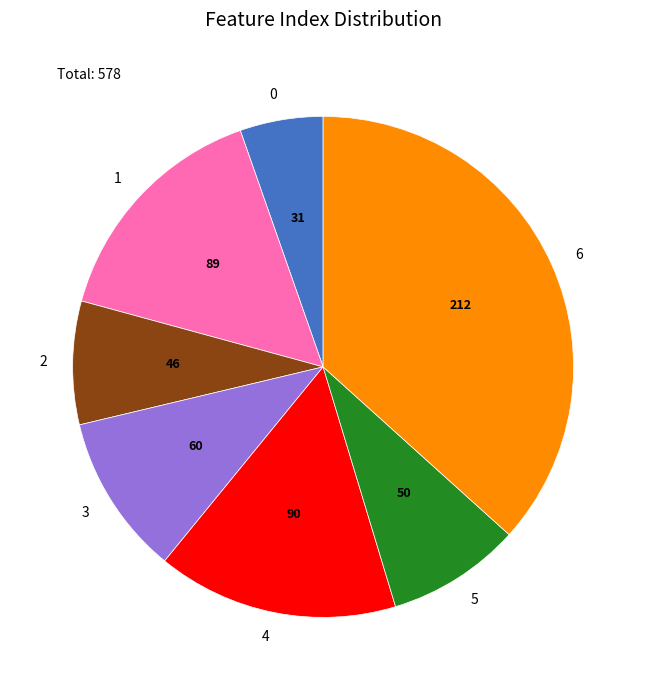

Is 3 the majority of the pie?

No